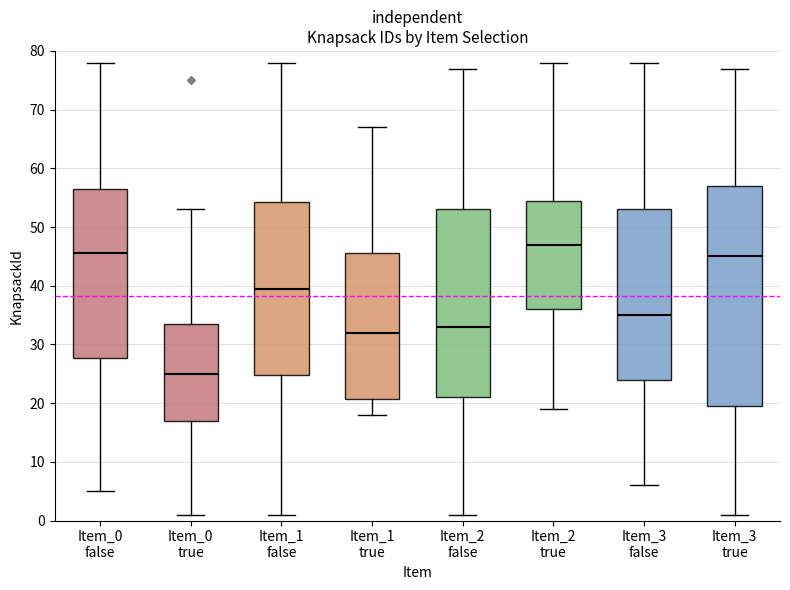

Which box has the lowest median line?

Item_0 true